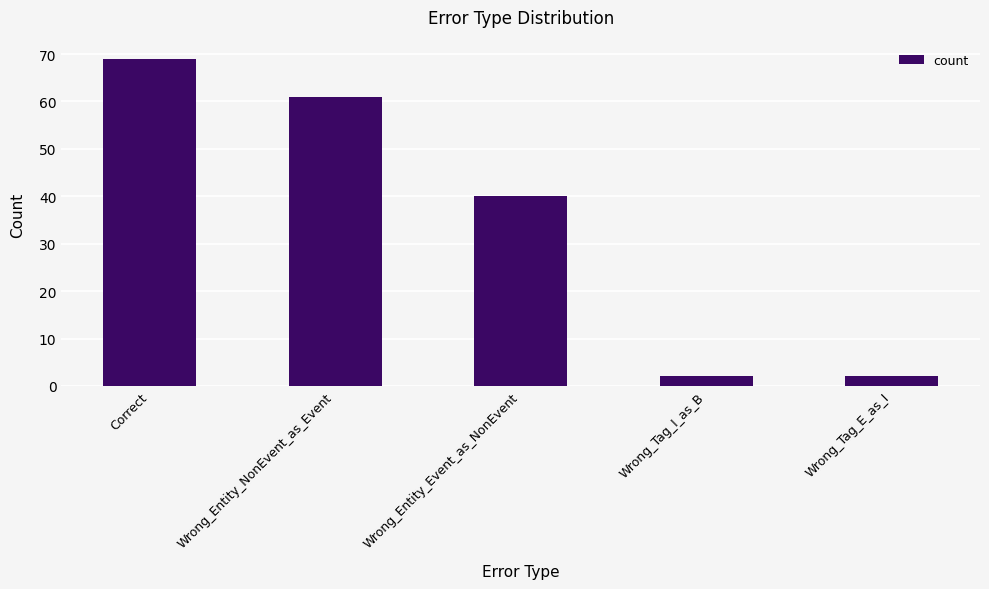

What is the value of the 2nd bar from the left?

61